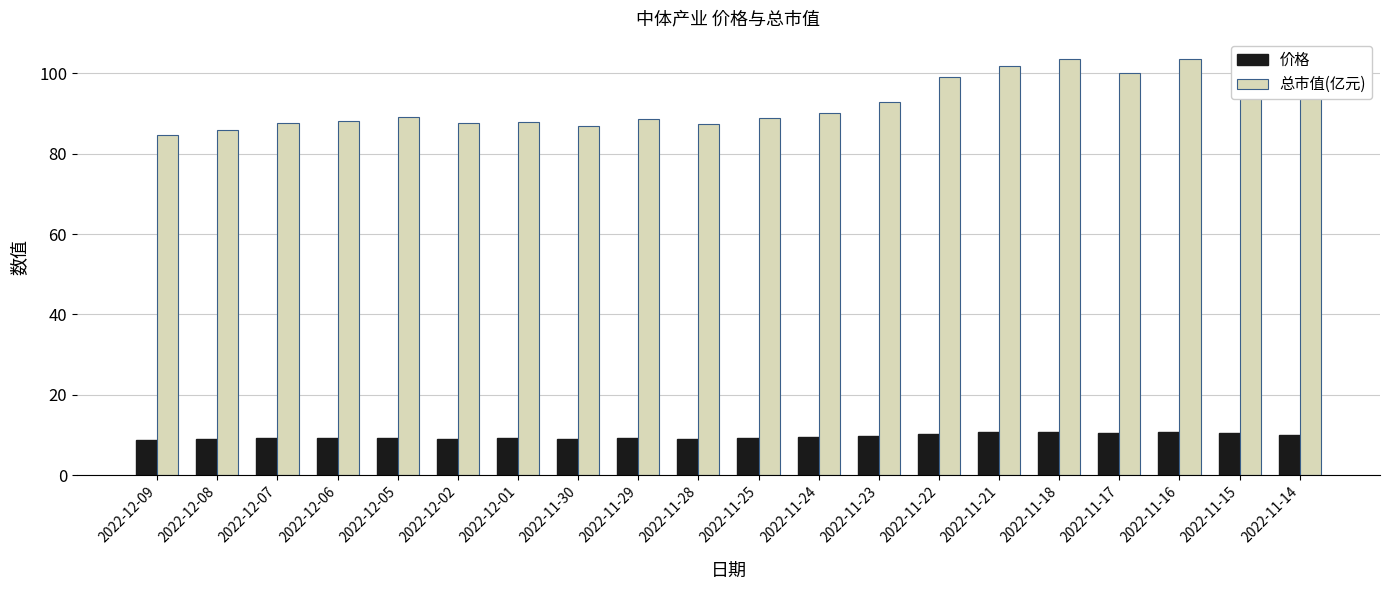

Count the number of categories in the chart.

20